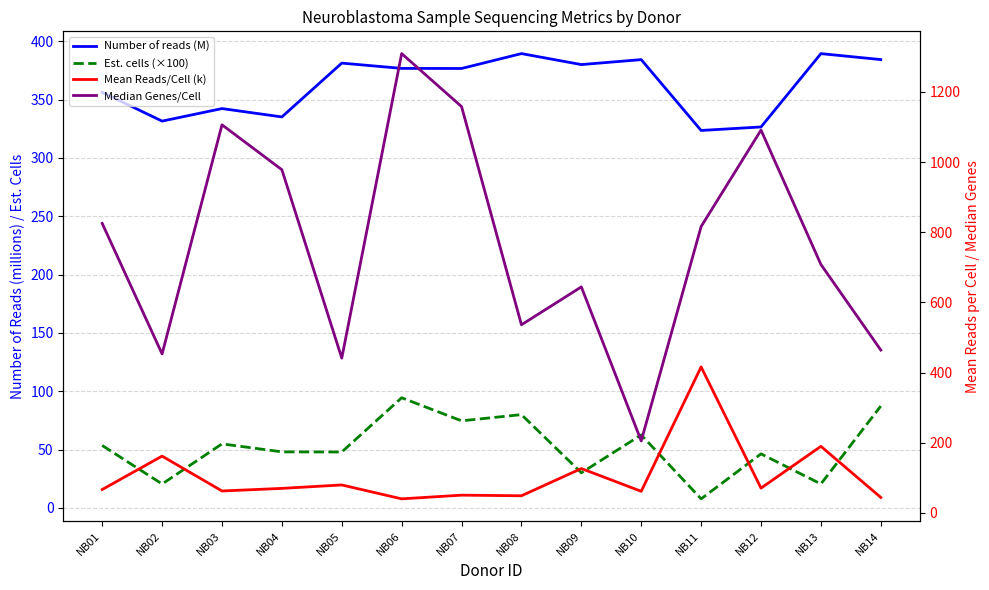

Is it true that Est. cells (×100) equals 32.3 at NB02?

False